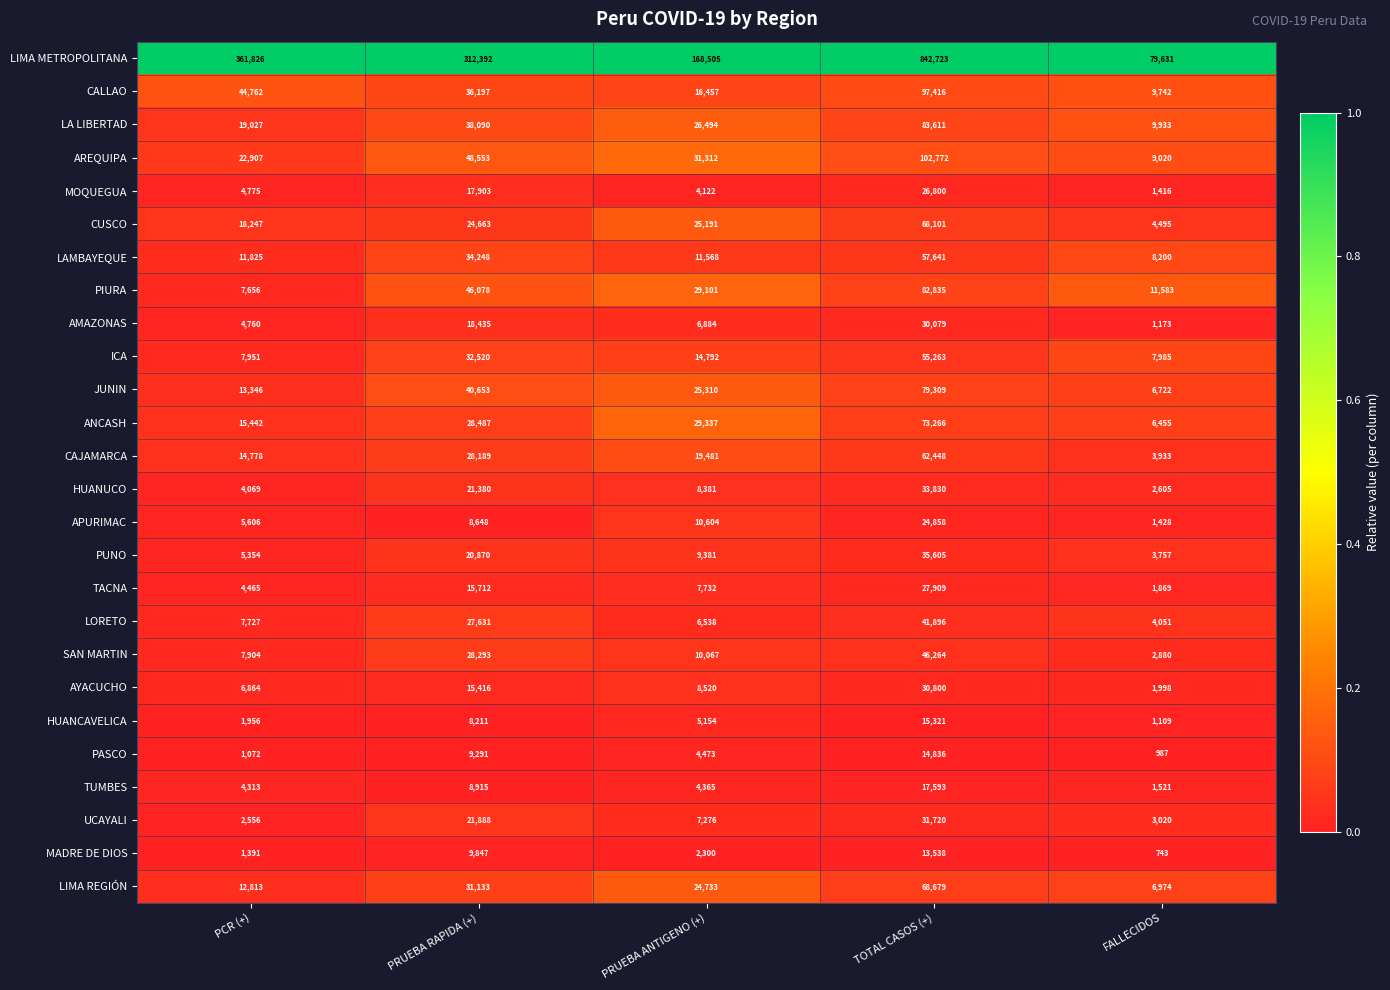

The LAMBAYEQUE series shows 34248 at PRUEBA RAPIDA (+). True or false?

True